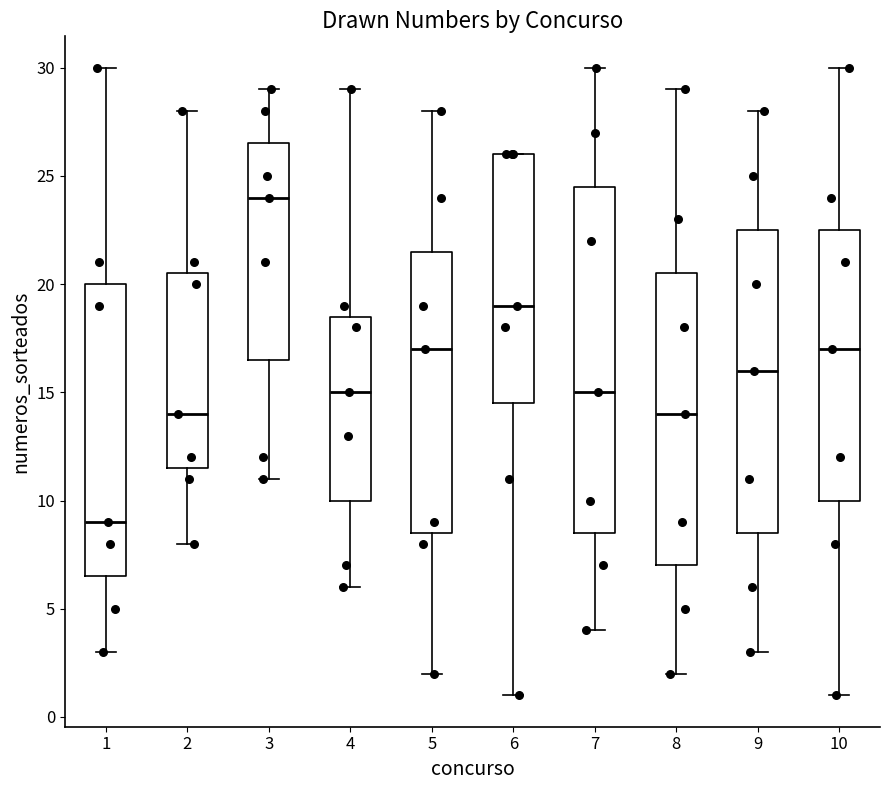

Reading left to right, transcribe this box plot: for each box, give where its median line is, the range the box spans, and where its two whiskers end, as read against the y-axis. The values are not printed on the chart, so give them approximately, as read against the axis.

1: median 9.0, box 6.5 to 20.0, whiskers 3.0 to 30.0
2: median 14.0, box 11.5 to 20.5, whiskers 8.0 to 28.0
3: median 24.0, box 16.5 to 26.5, whiskers 11.0 to 29.0
4: median 15.0, box 10.0 to 18.5, whiskers 6.0 to 29.0
5: median 17.0, box 8.5 to 21.5, whiskers 2.0 to 28.0
6: median 19.0, box 14.5 to 26.0, whiskers 1.0 to 26.0
7: median 15.0, box 8.5 to 24.5, whiskers 4.0 to 30.0
8: median 14.0, box 7.0 to 20.5, whiskers 2.0 to 29.0
9: median 16.0, box 8.5 to 22.5, whiskers 3.0 to 28.0
10: median 17.0, box 10.0 to 22.5, whiskers 1.0 to 30.0